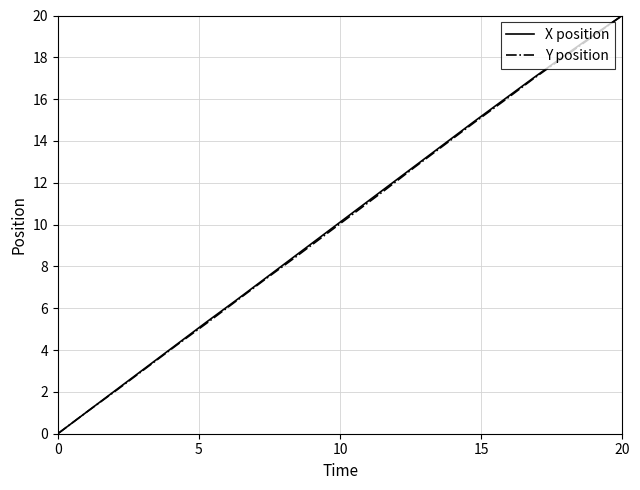

What is the highest value of the Y position series?

20.0